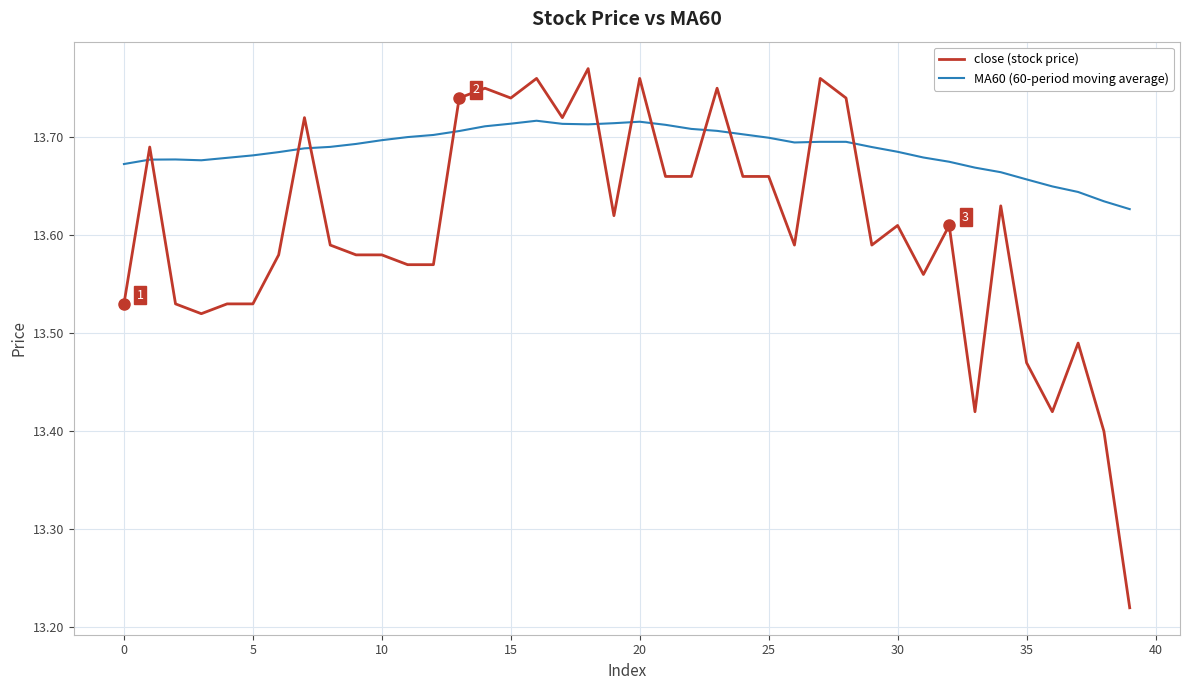

Rank the series by their average value, from highest to lowest.

MA60 (60-period moving average), close (stock price)